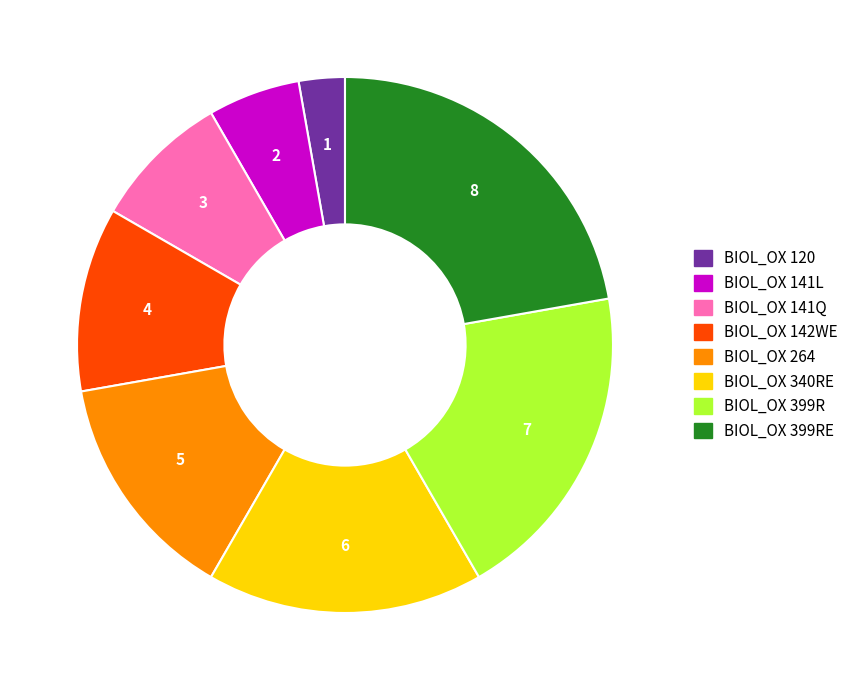

Is there a majority slice in this chart?

No